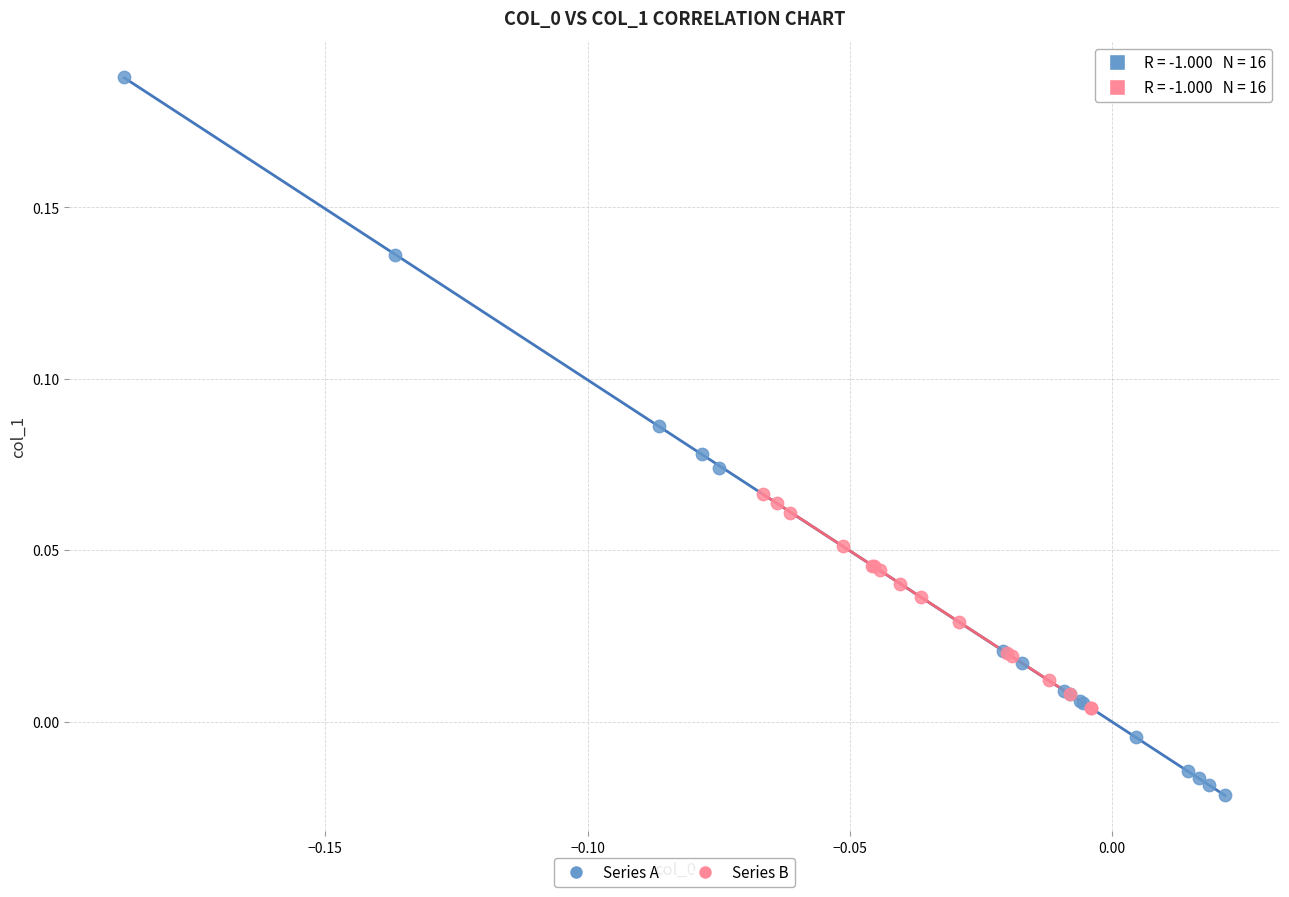

Which series reaches the minimum Y coordinate?

Series A